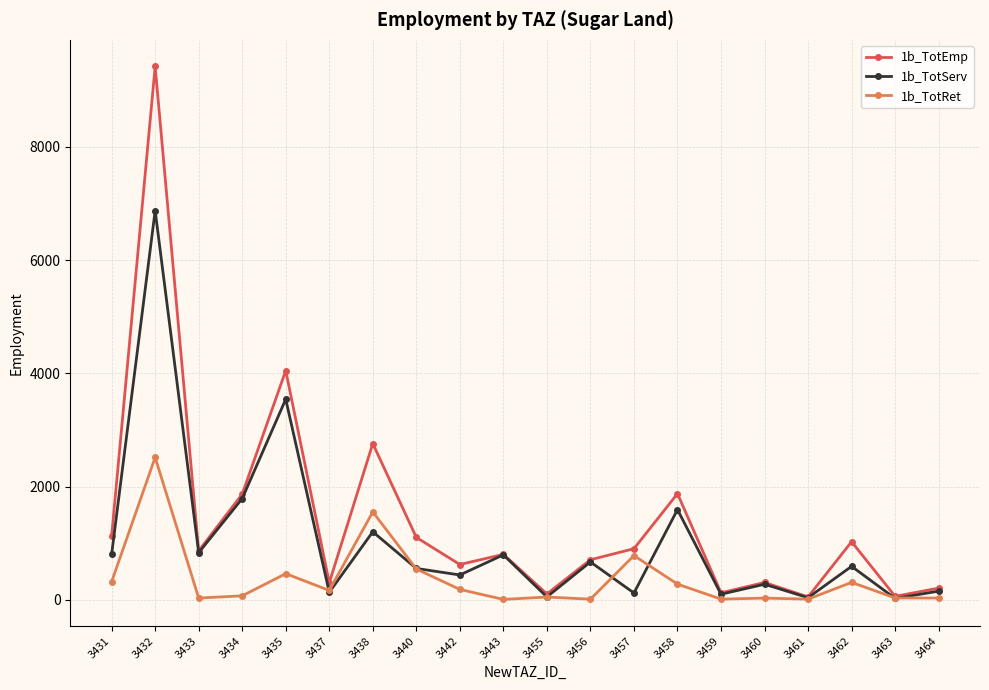

Rank the series at 3442 from lowest to highest value.

1b_TotRet, 1b_TotServ, 1b_TotEmp